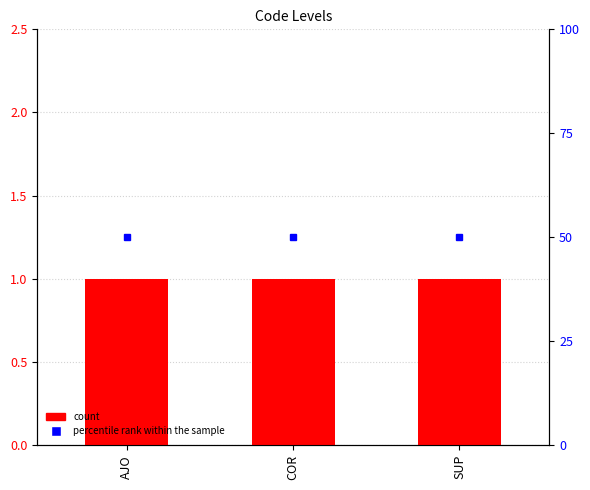

Rank the categories by Level value from lowest to highest.

AJO, COR, SUP